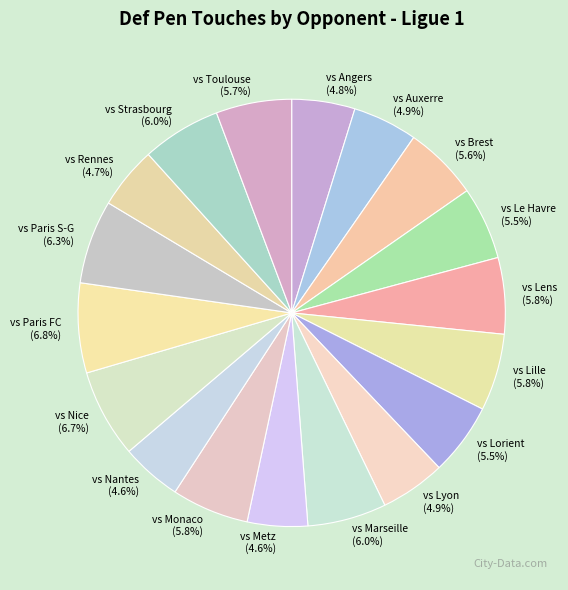

Does vs Paris FC represent more than half of the total?

No